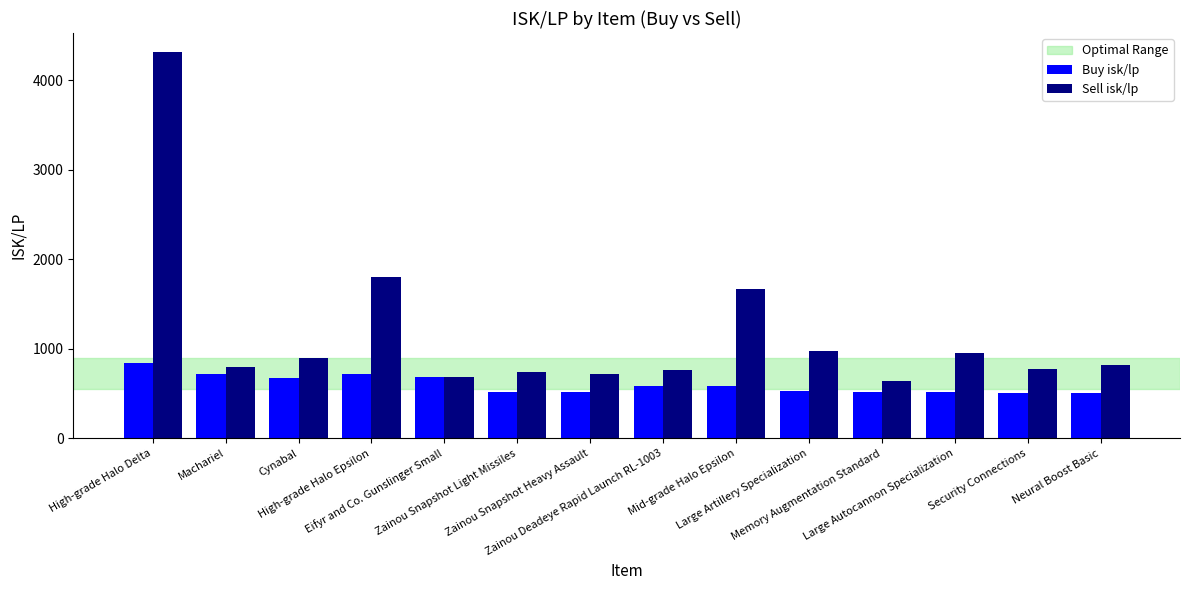

At which category does the chart reach its peak across all series?

High-grade Halo Delta